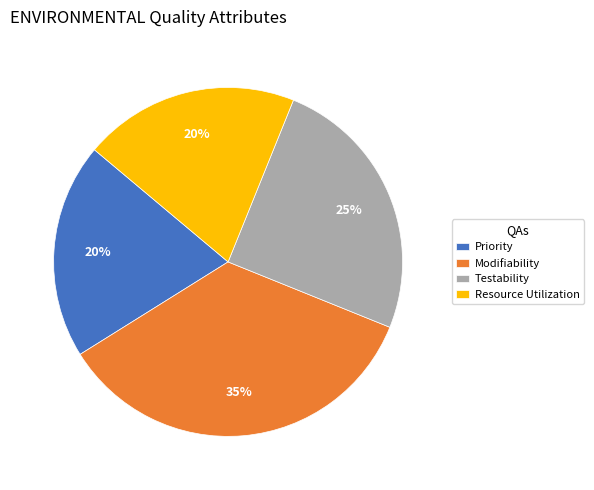

Which has a higher value, Priority or Testability?

Testability